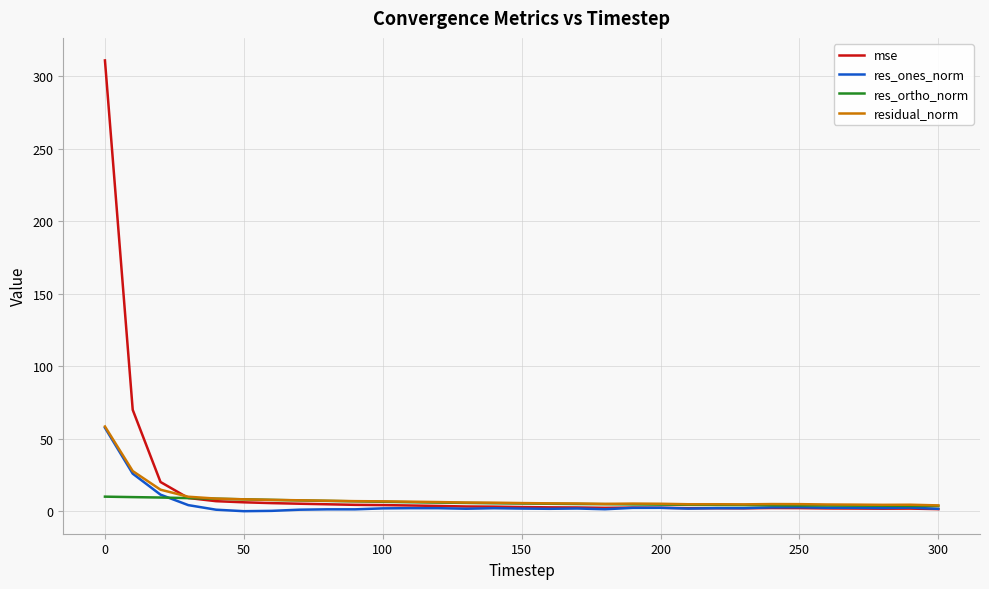

What is the greatest value displayed?

310.7